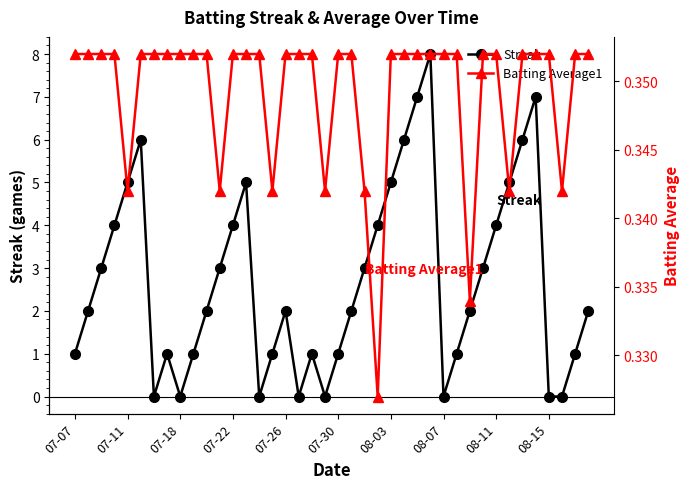

How many interior local peaks does the Streak series have?

7